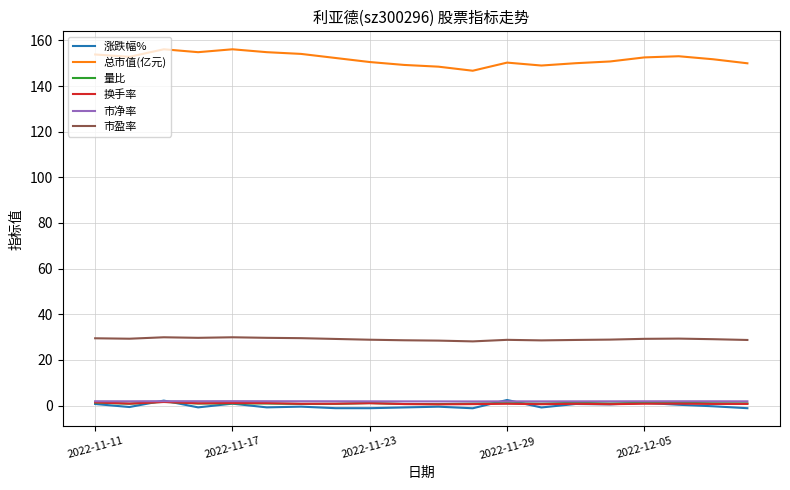

True or false: 总市值(亿元) and 涨跌幅% cross at least once.

False